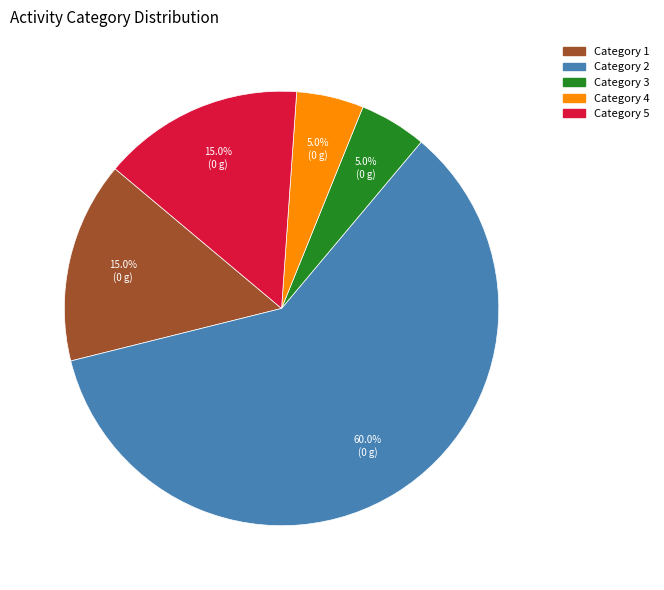

Does any single category account for the majority?

Yes